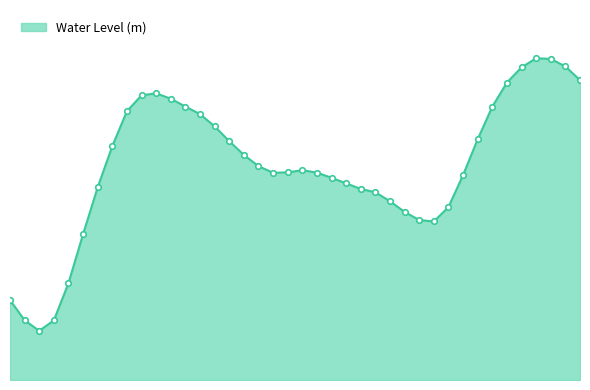

What is the maximum value shown in the chart?

1.1